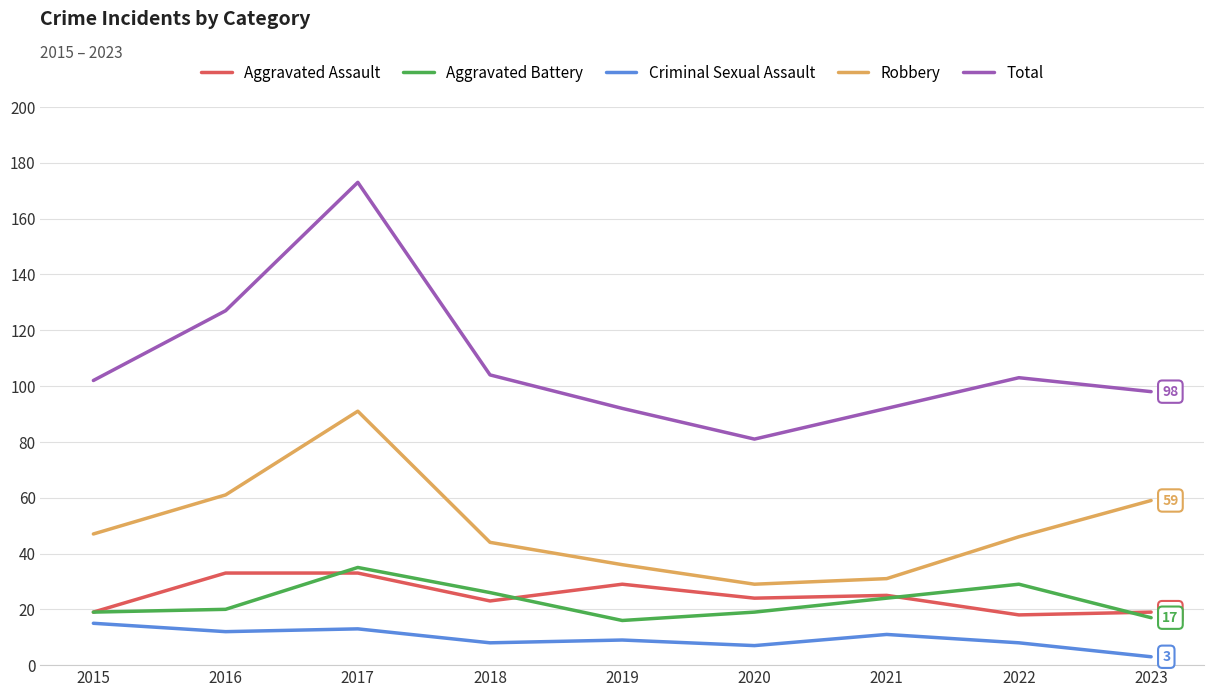

At which label does Robbery first exceed 46?

2015